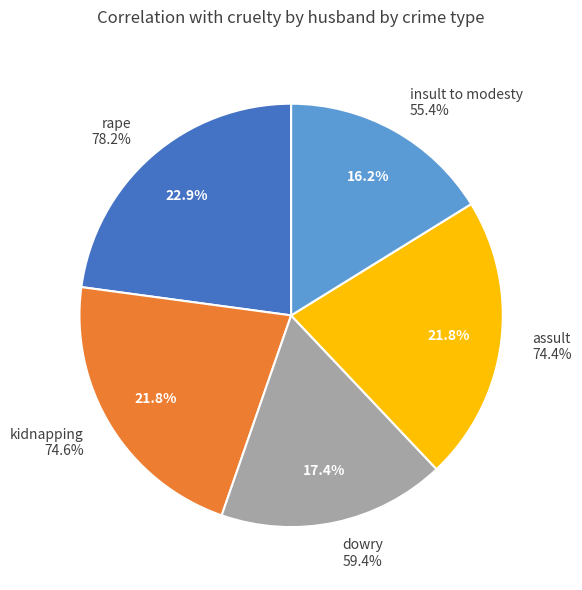

Does any single category account for the majority?

No